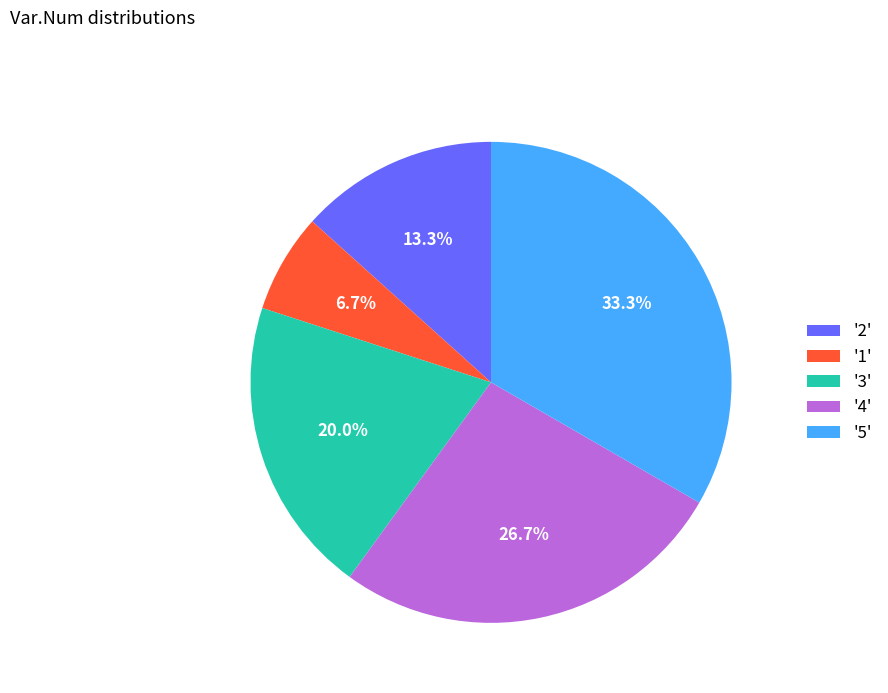

What is the largest slice in the pie chart?

'5'